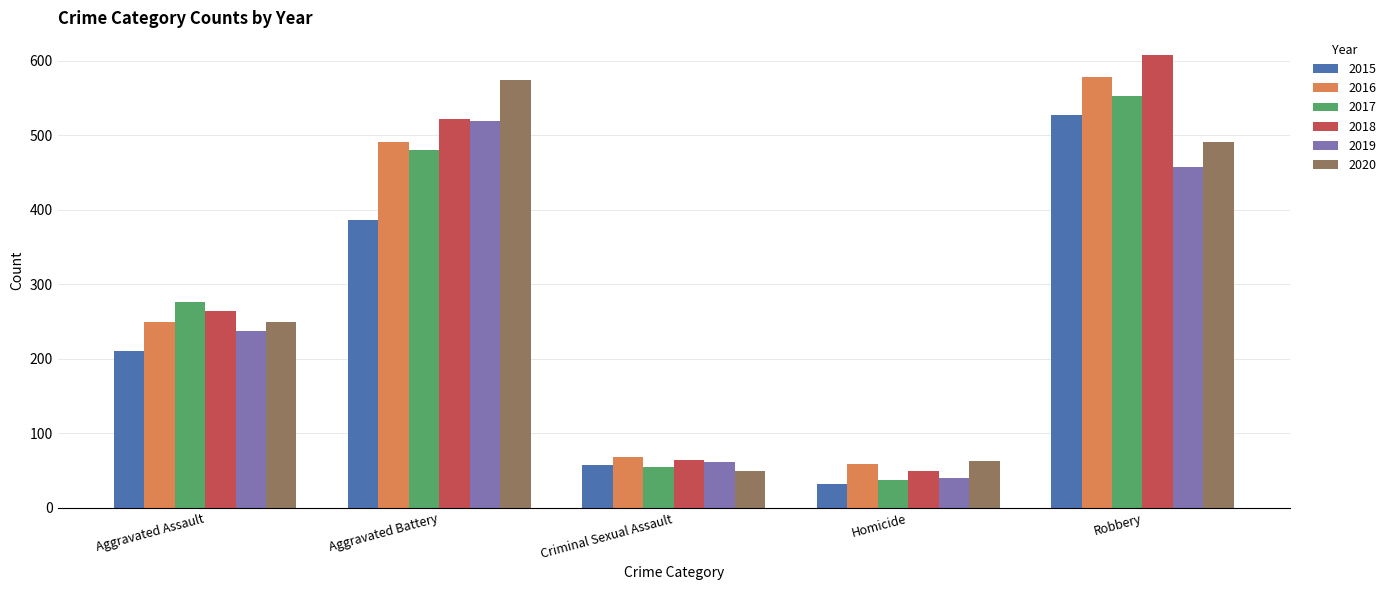

What is the sum of all 2017 values?

1401